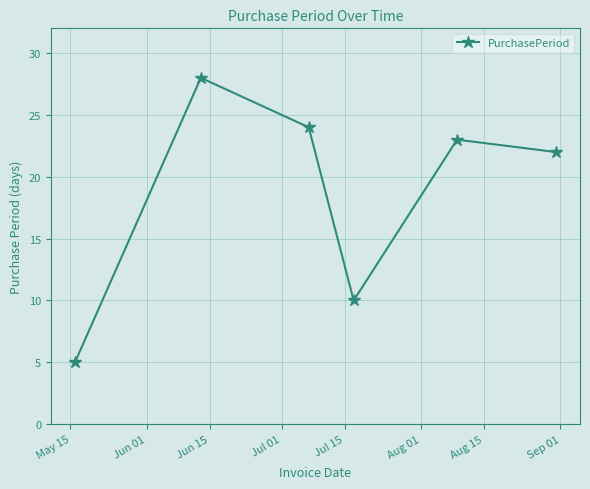

How many values are below 23?

3